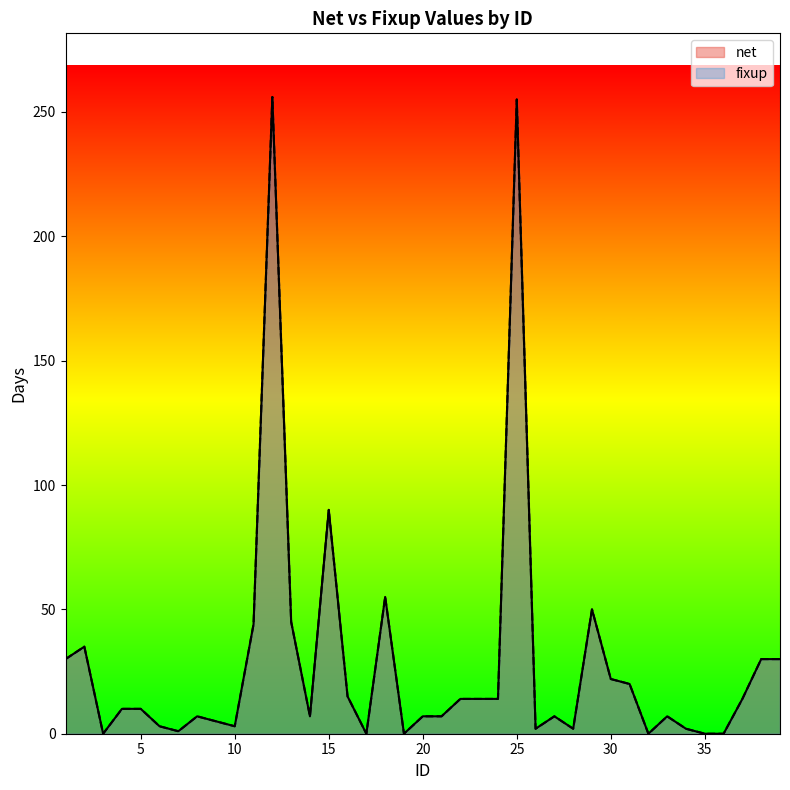

How many series are shown in this chart?

2